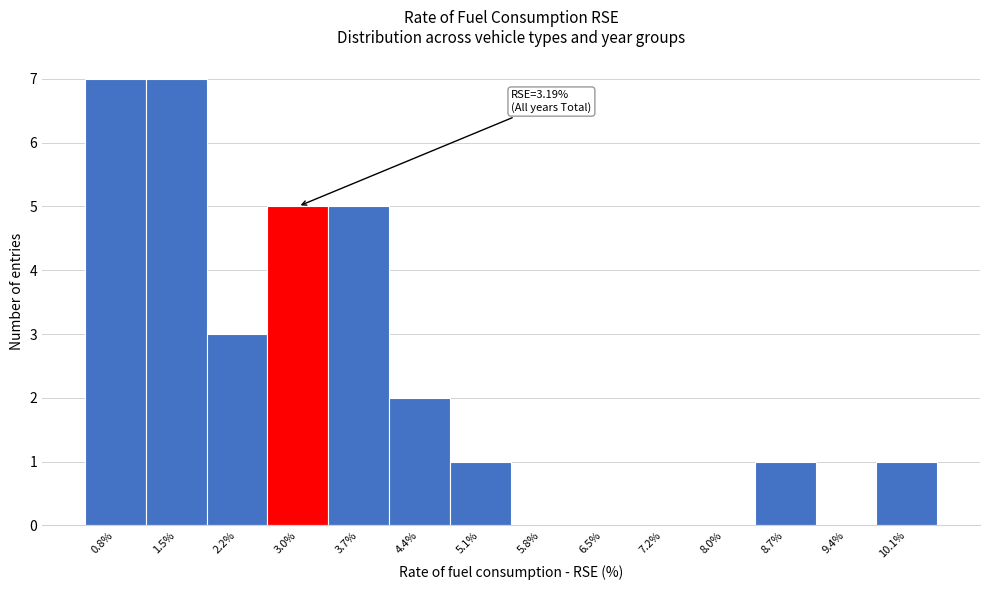

Reading left to right, extract all data points from this chart.

0.8%=7	1.5%=7	2.2%=3	3.0%=5	3.7%=5	4.4%=2	5.1%=1	5.8%=0	6.5%=0	7.2%=0	8.0%=0	8.7%=1	9.4%=0	10.1%=1